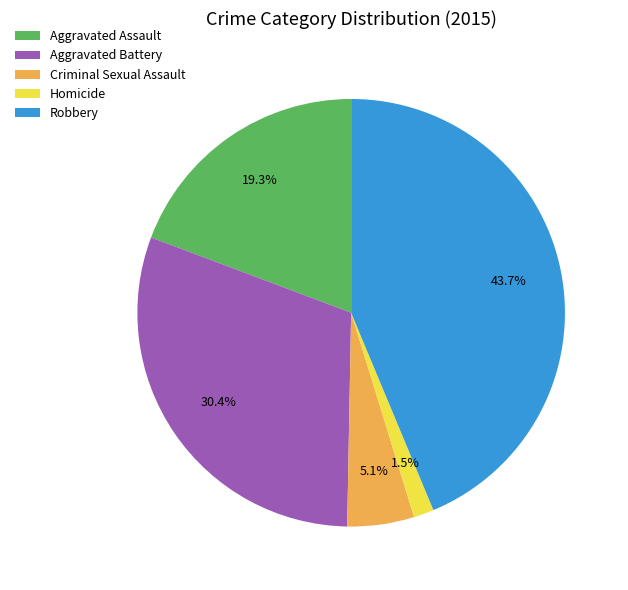

Which slice is the largest?

Robbery